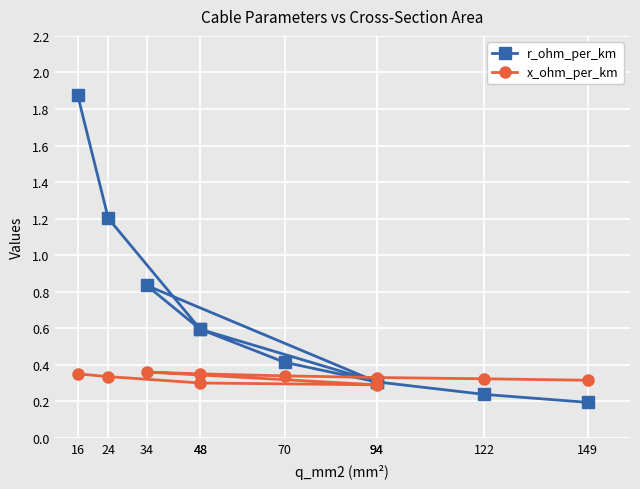

What are all the series names shown in the legend?

r_ohm_per_km, x_ohm_per_km